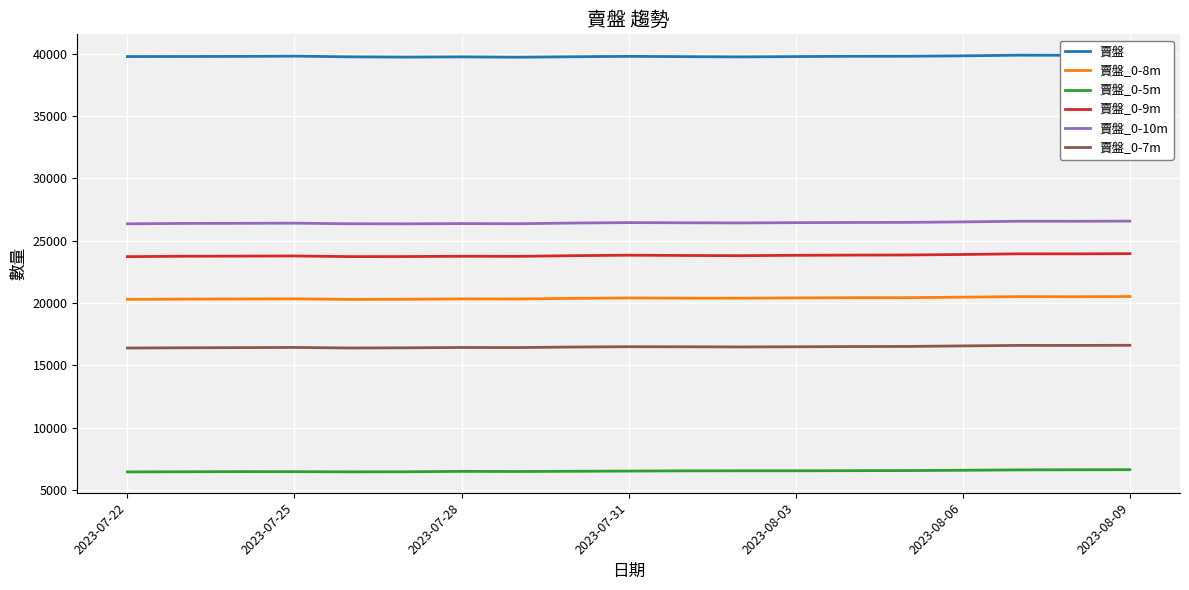

What is the maximum value for 賣盤_0-10m?

26564